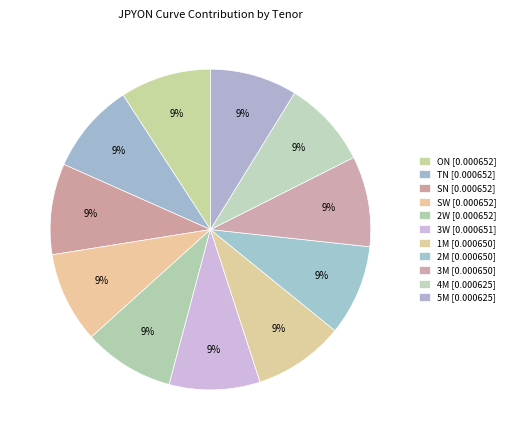

Rank the categories by value from highest to lowest.

ON, TN, SN, SW, 2W, 3W, 2M, 3M, 1M, 5M, 4M